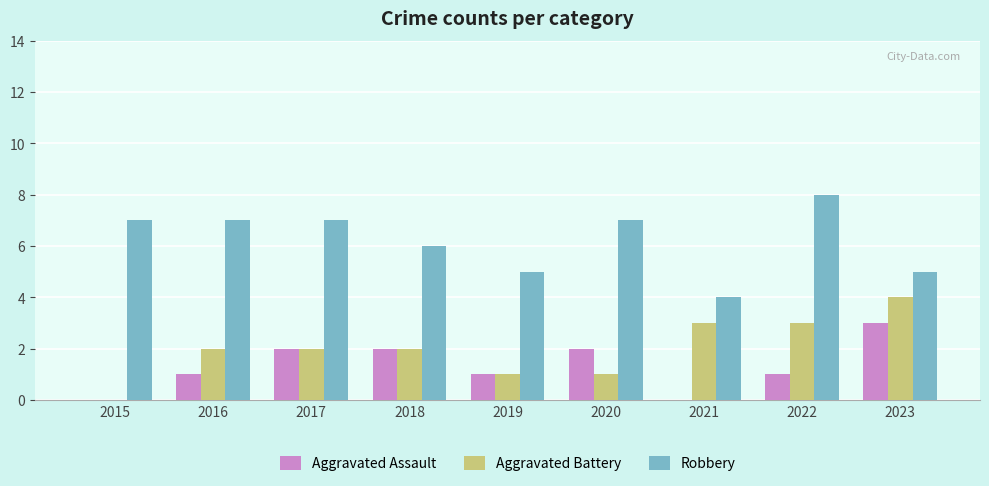

Which series has the largest total across all categories?

Robbery